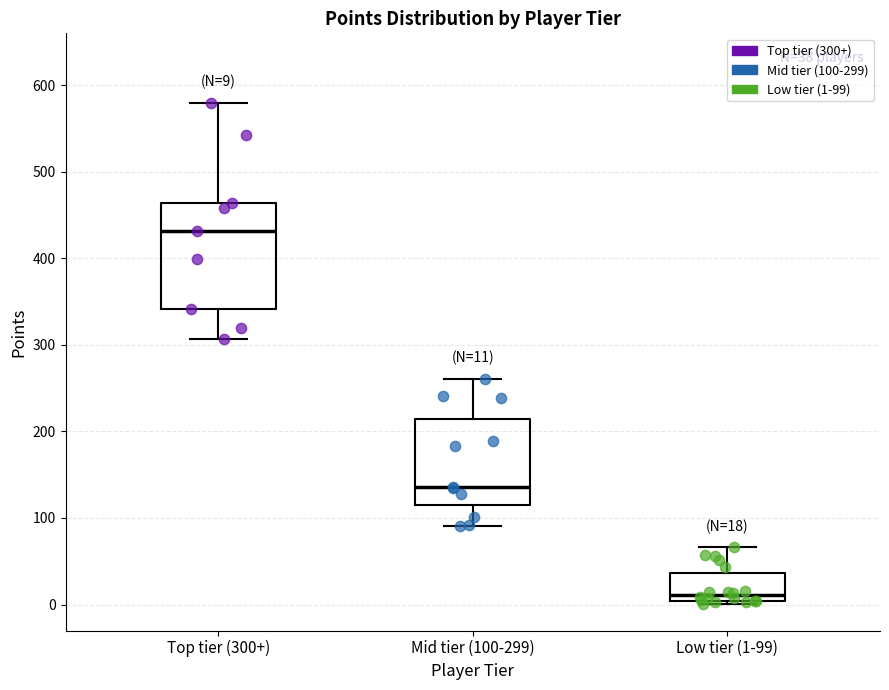

Which box's median line is the highest?

Top tier (300+)